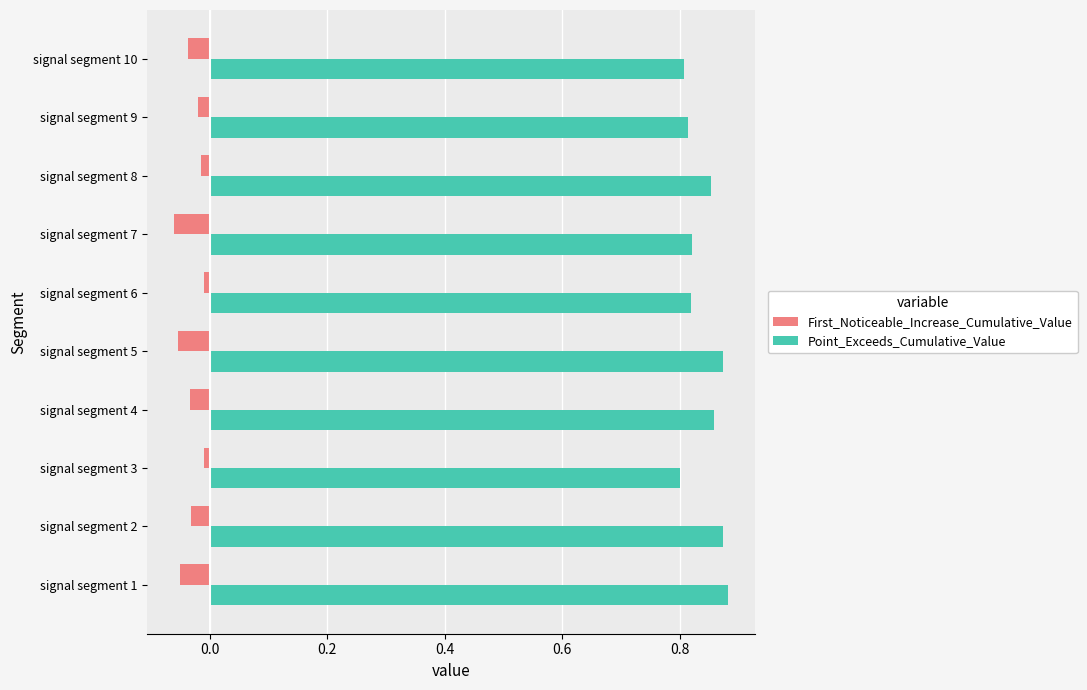

Which series has the widest spread of values?

Point_Exceeds_Cumulative_Value